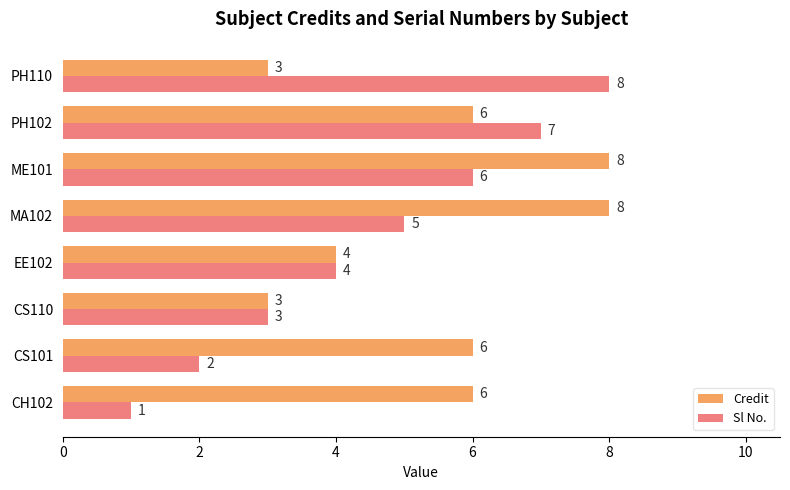

What is the sum of the Sl No. values at ME101 and PH110?

14